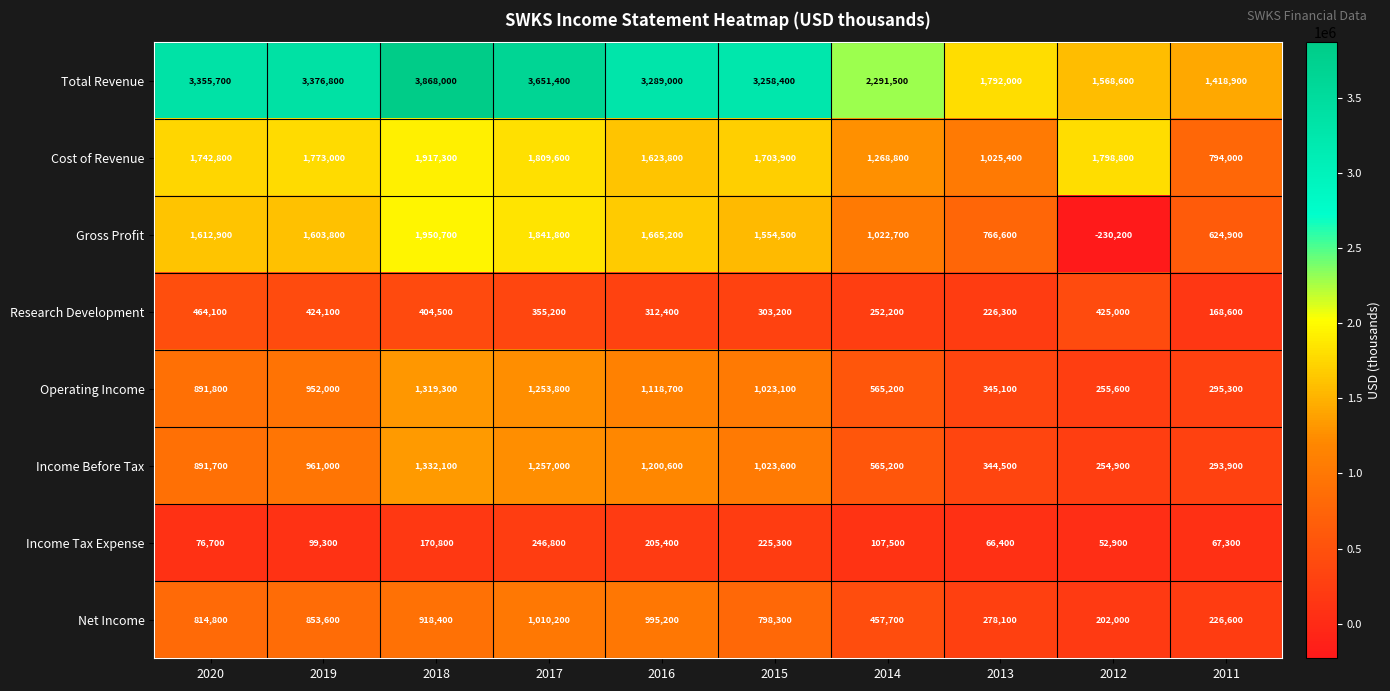

At which label is Net Income closest to 606100?

2014